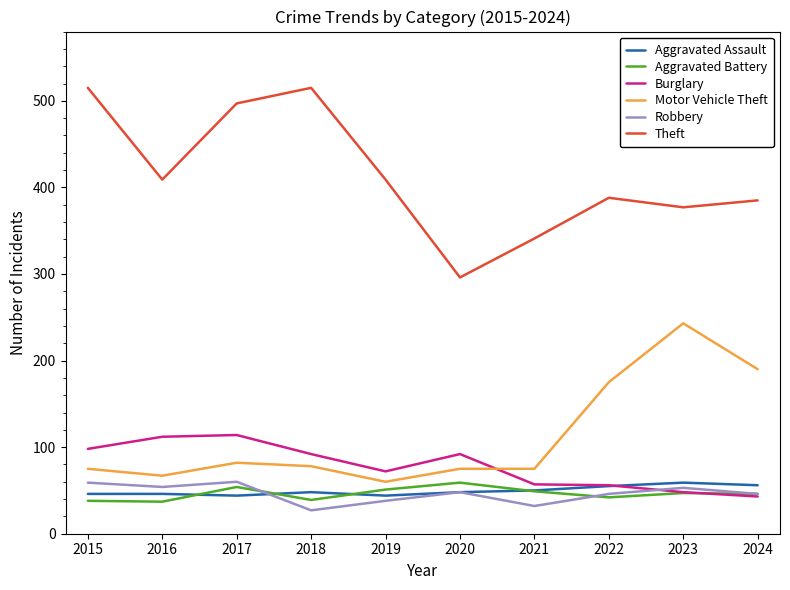

Which series has the widest spread of values?

Theft